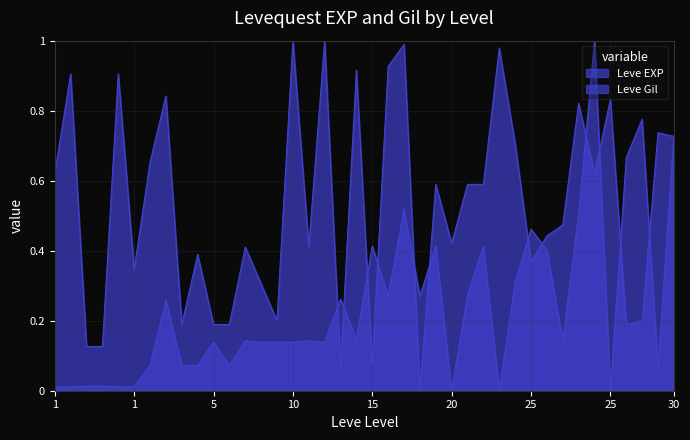

At how many categories does at least one series exceed 0?

40